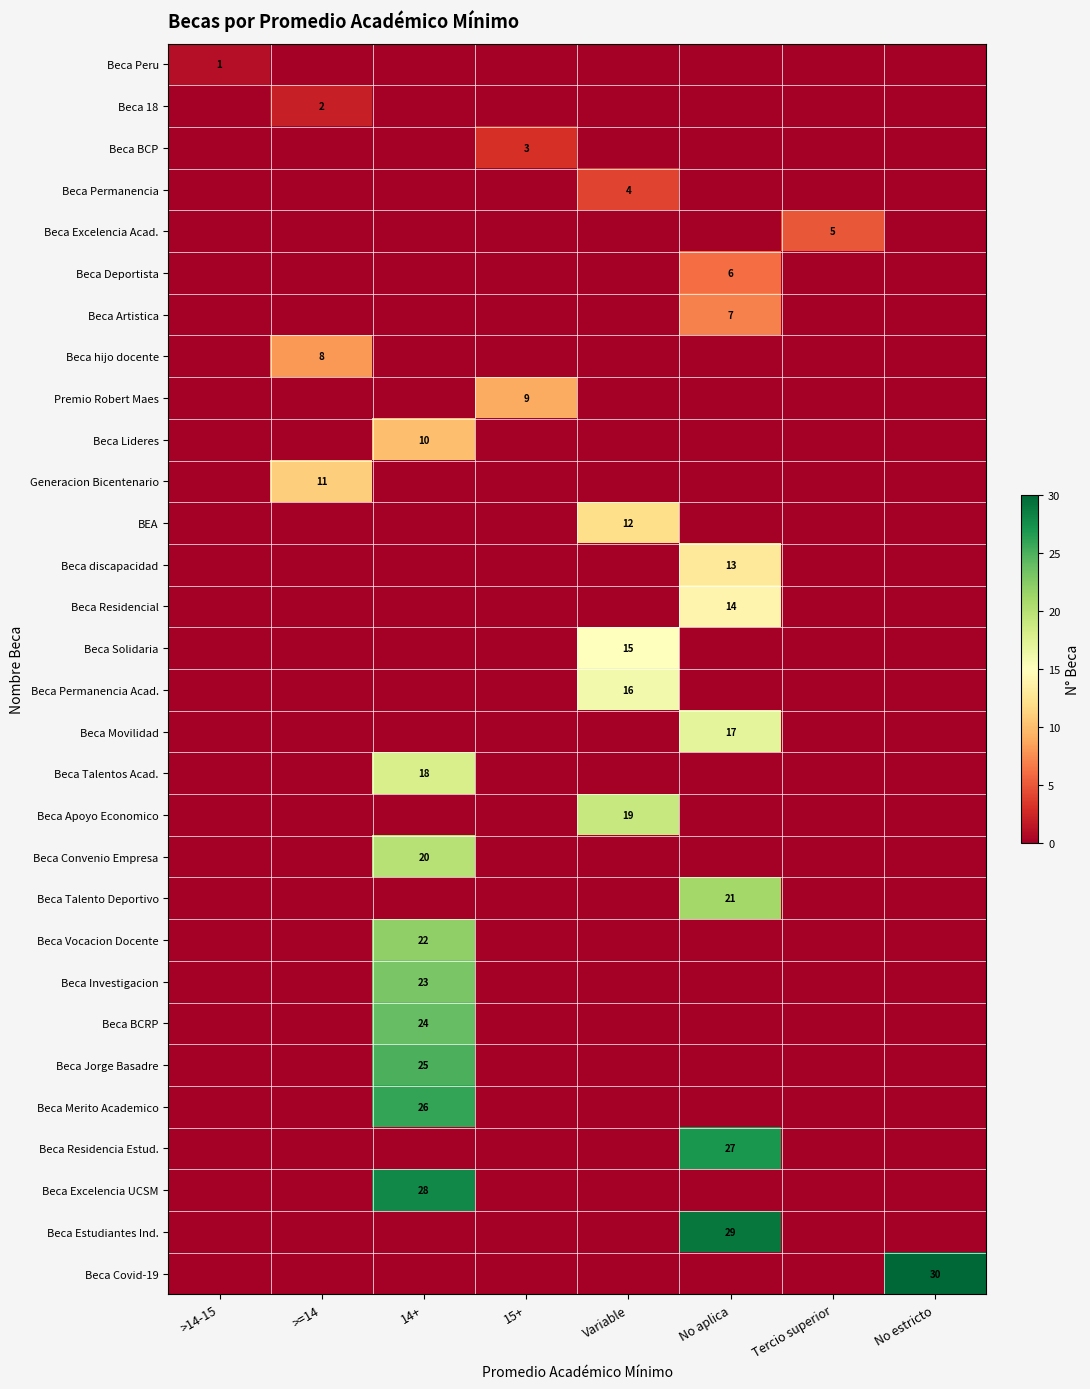

Rank the categories by Beca BCRP value from lowest to highest.

>14-15, >=14, 15+, Variable, No aplica, Tercio superior, No estricto, 14+